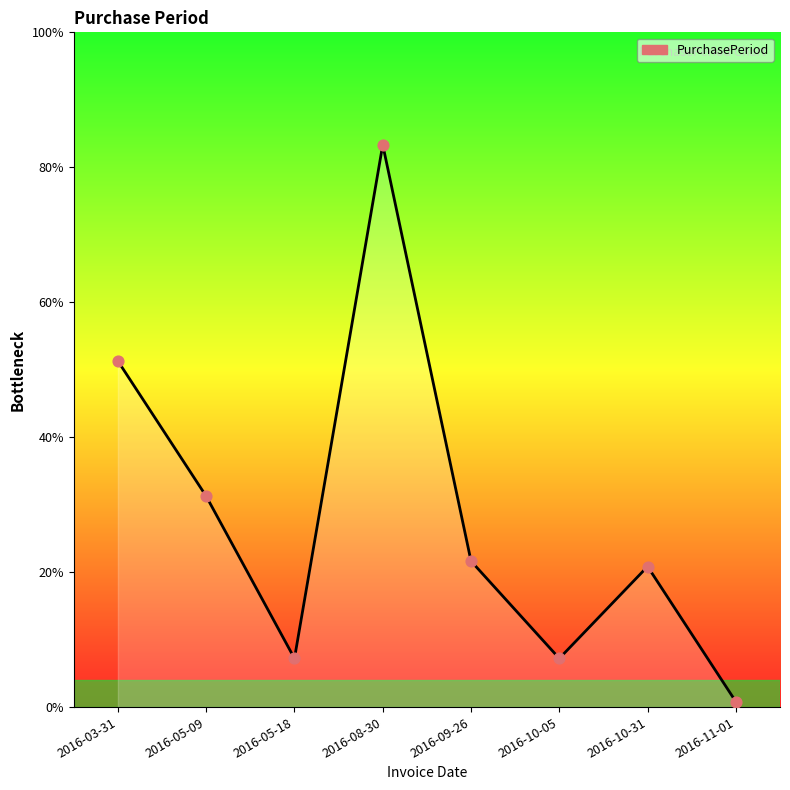

Is this an area chart (filled region under the line)?

Yes